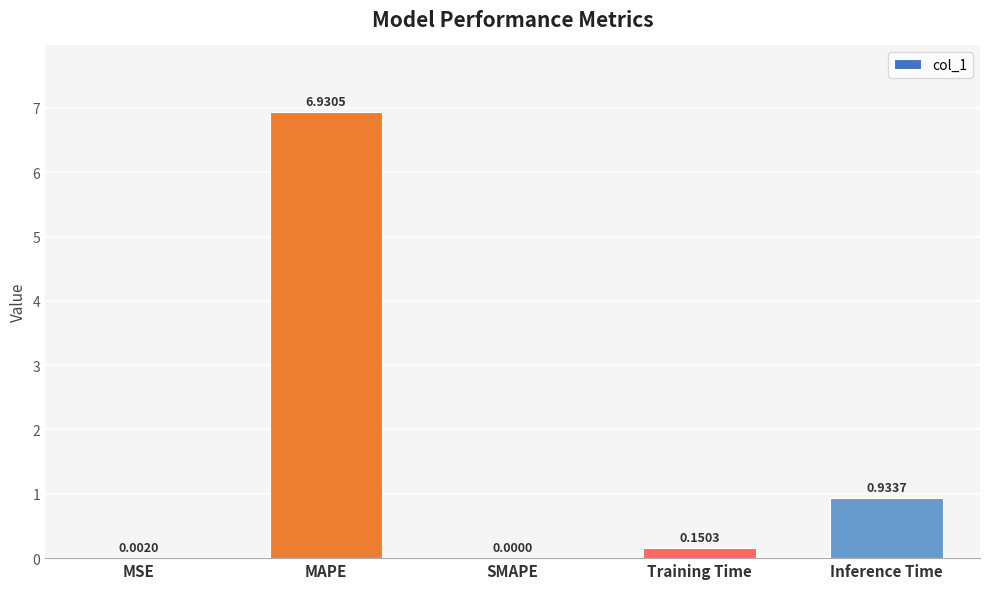

Between SMAPE and Training Time, which is larger?

Training Time